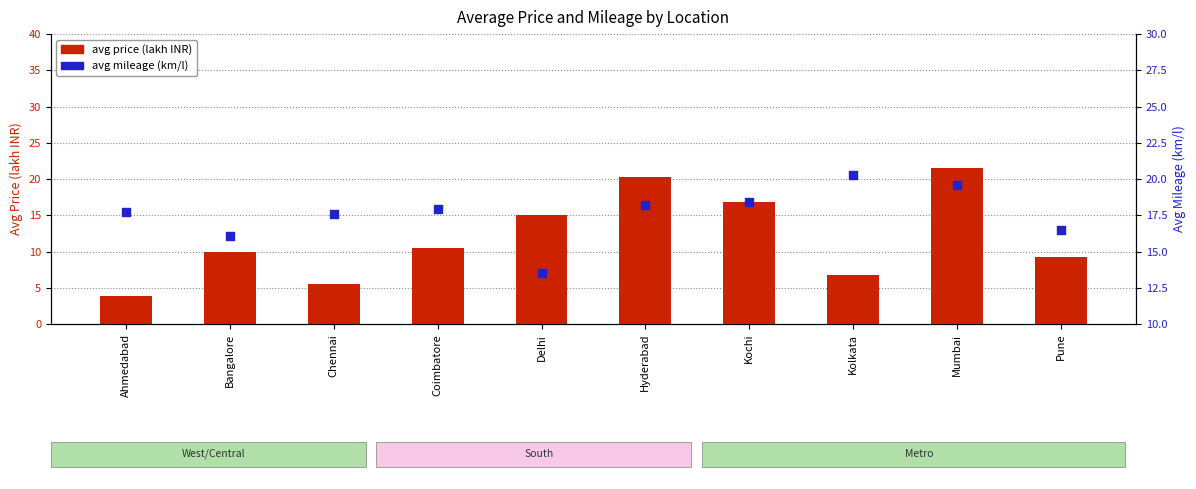

Which series has the largest total across all categories?

avg mileage (km/l)